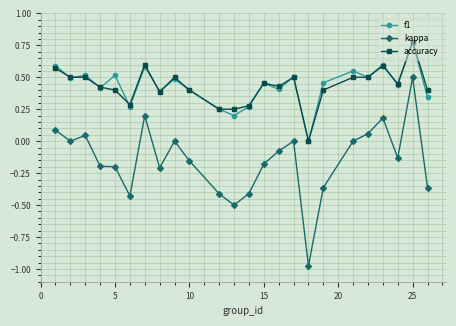

After their last crossing, which series has the higher values: f1 or accuracy?

accuracy